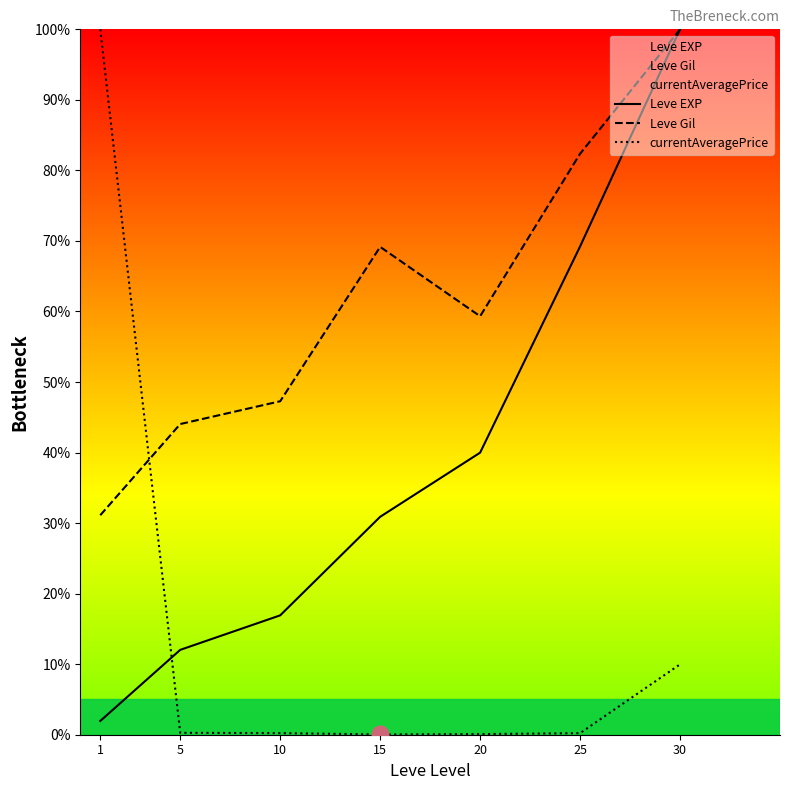

Which label corresponds to the smallest value in the chart?

15